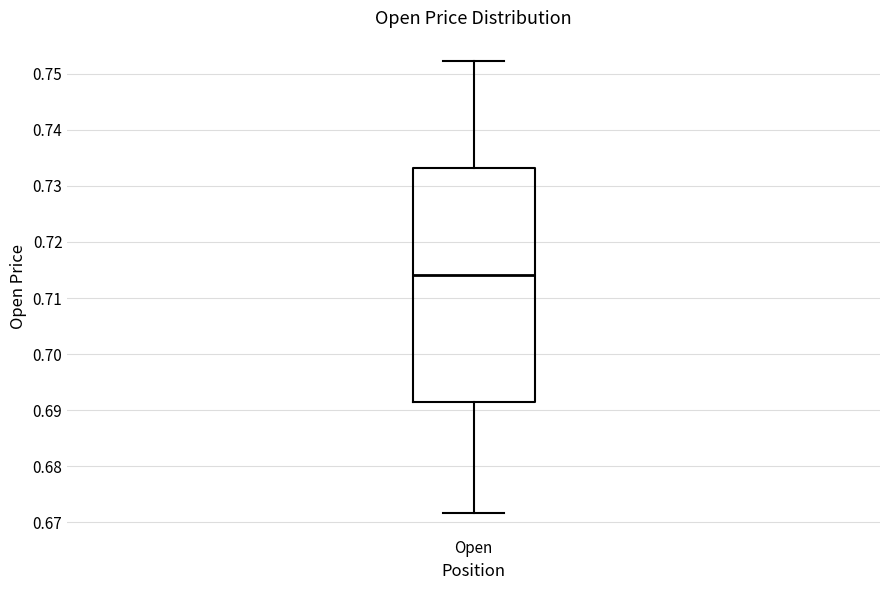

Where does the lower whisker of the box for Open end on the y-axis? The values are not printed on the chart, so give them approximately, as read against the axis.

0.672